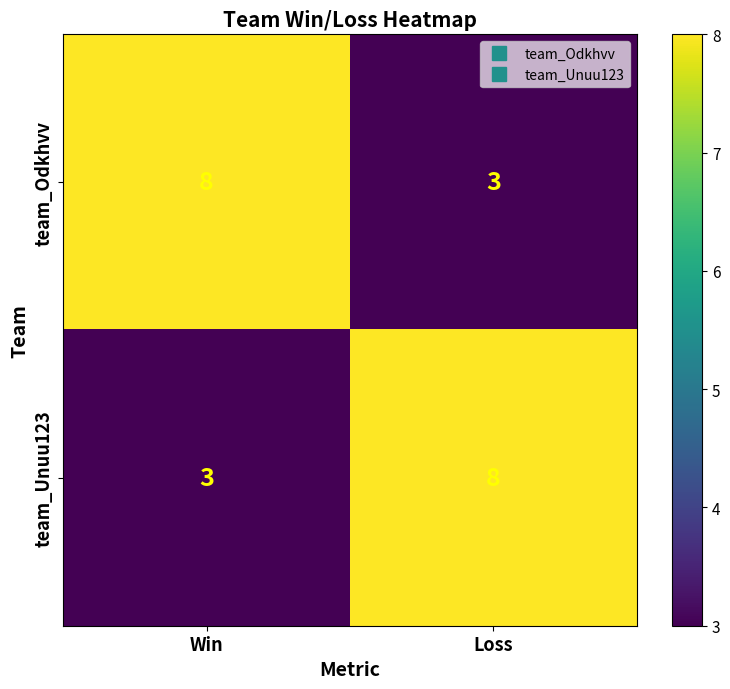

What is the approximate value of team_Unuu123 at Loss?

8